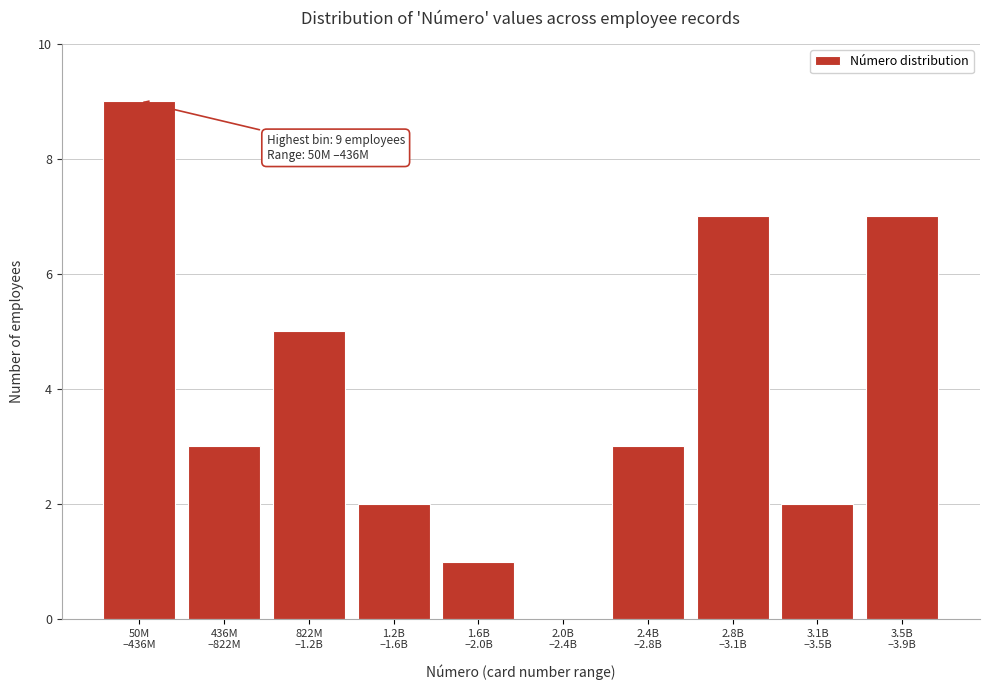

What is the maximum value shown in the chart?

9